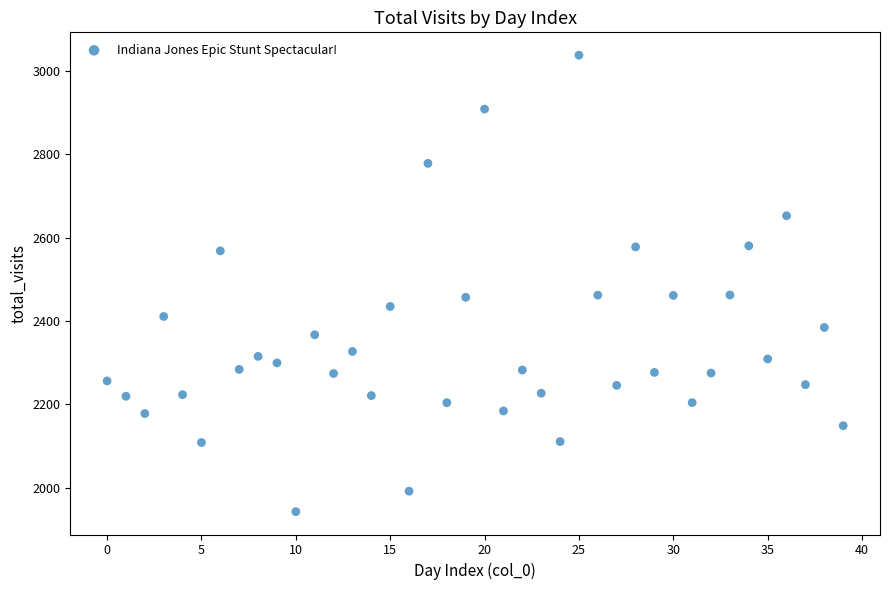

What is the range of Y values (max minus min)?

1095.6